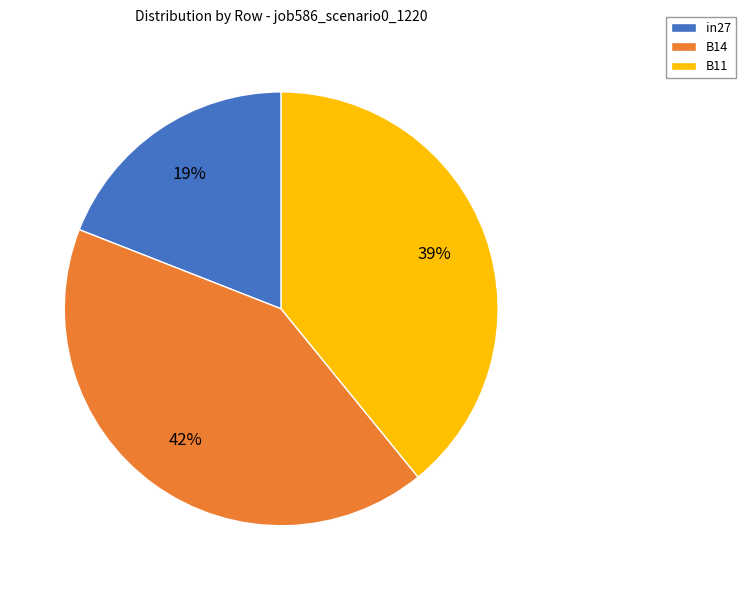

Combined, do B11 and in27 account for over 50%?

Yes